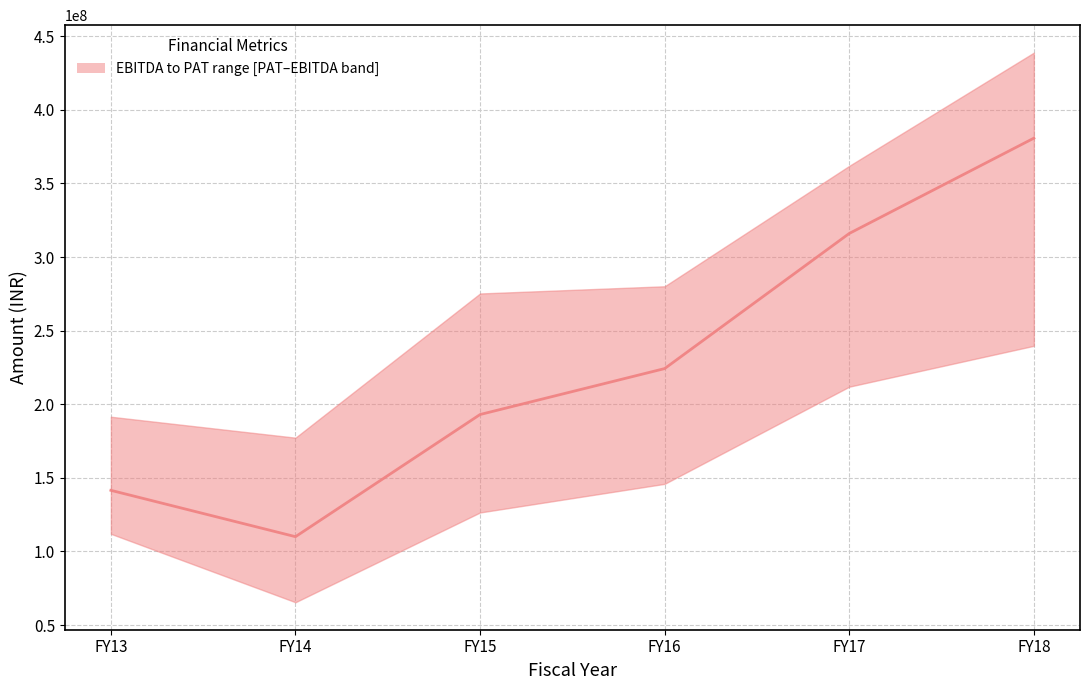

What is the change in value from FY15 to FY18?

+187688355